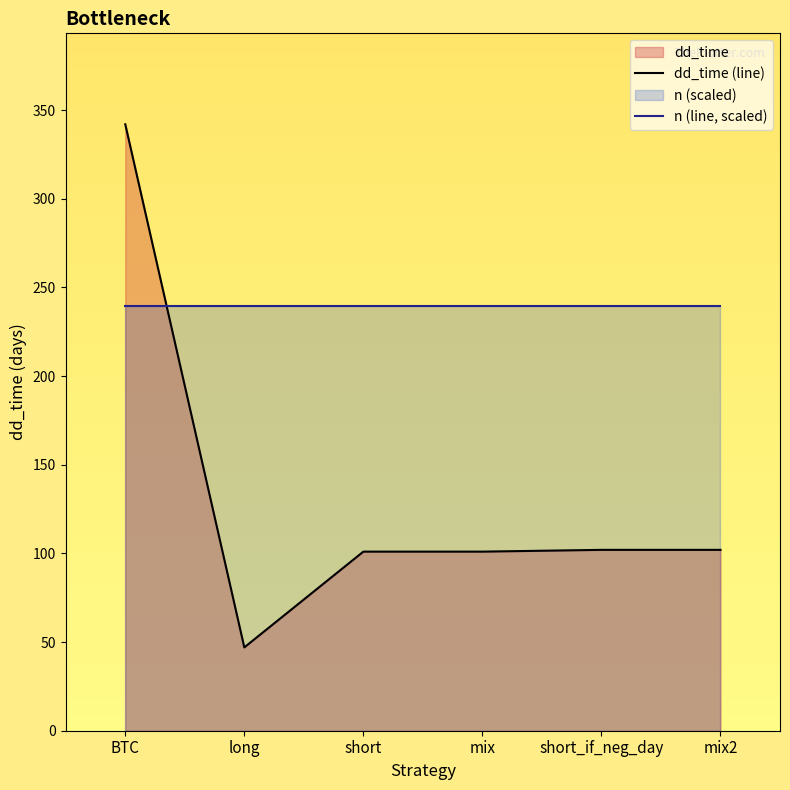

What value does the dd_time (line) series have at mix?

101.0